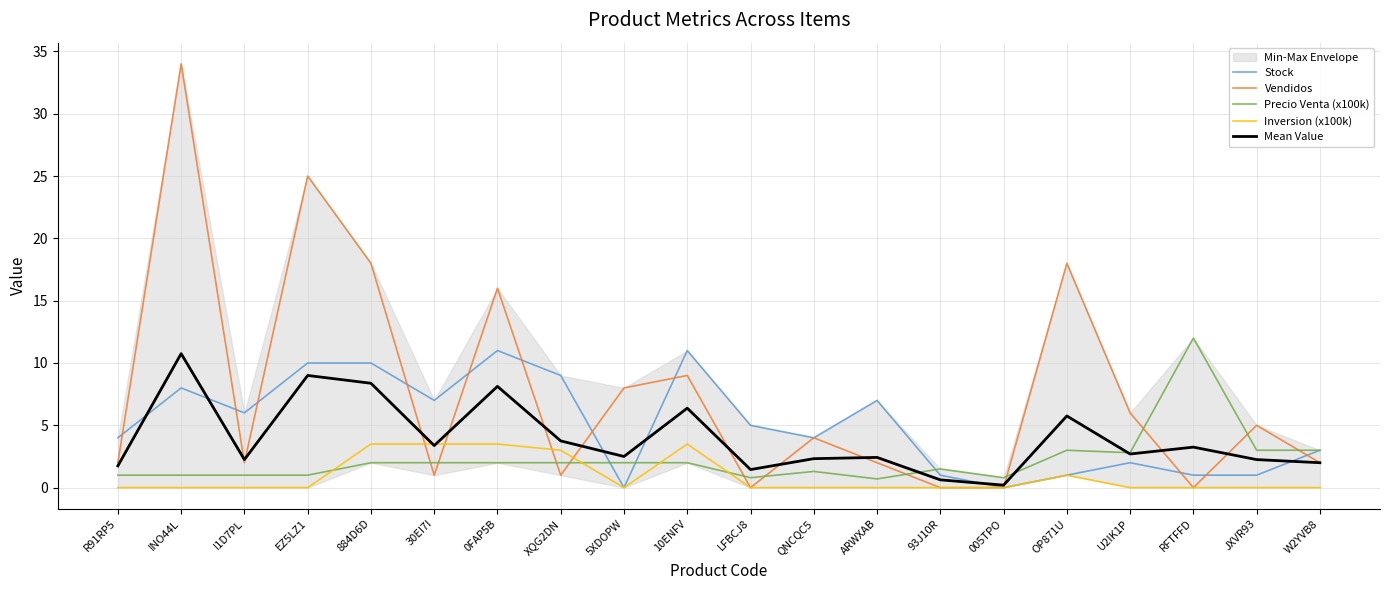

Is the value of Stock at RFTFFD greater than the value of Mean Value at OP871U?

No